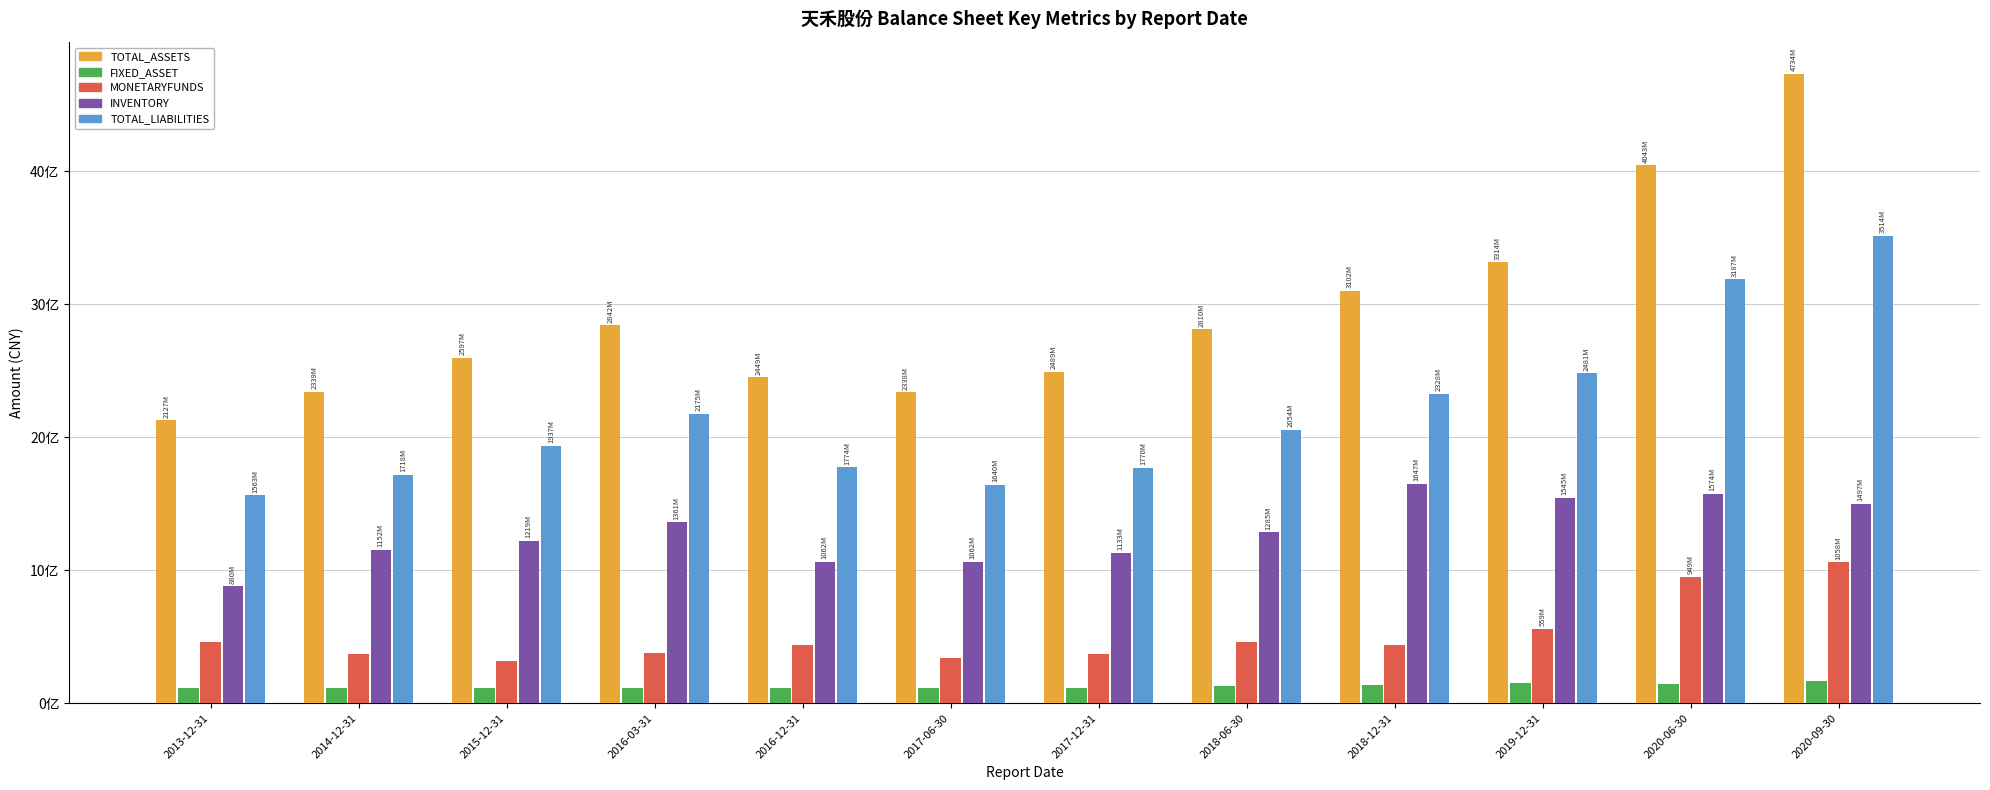

List the series in order of their peak value, highest first.

TOTAL_ASSETS, TOTAL_LIABILITIES, INVENTORY, MONETARYFUNDS, FIXED_ASSET